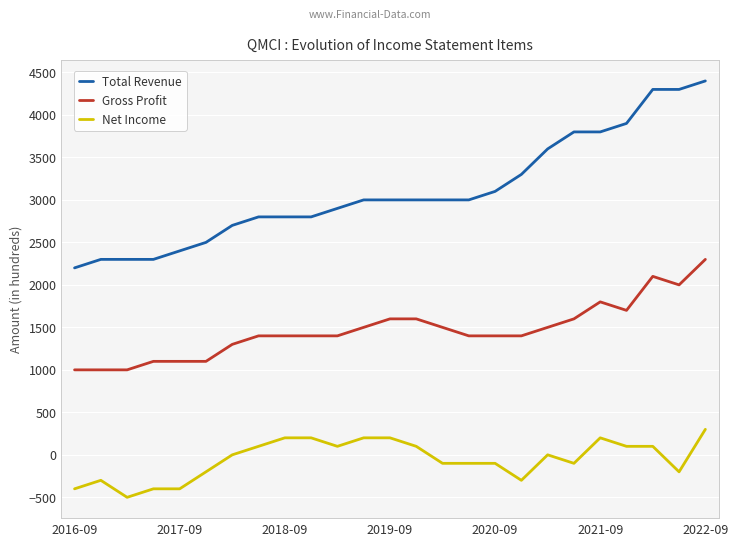

At which label is Total Revenue closest to 3300?

17